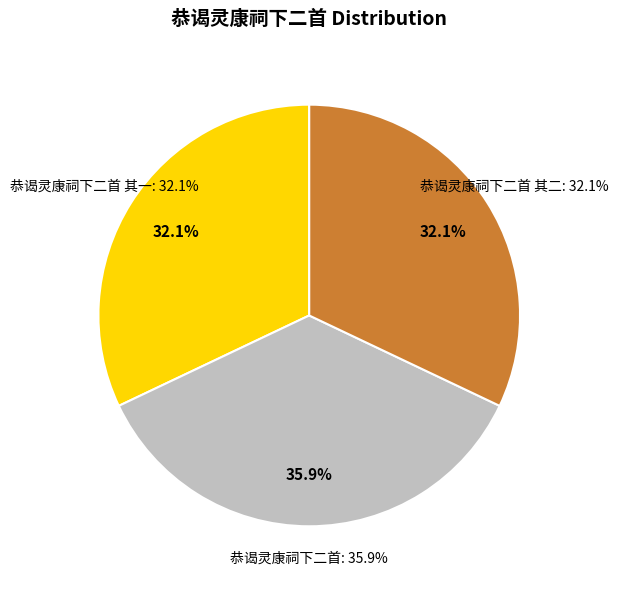

Which slice is the largest?

恭谒灵康祠下二首